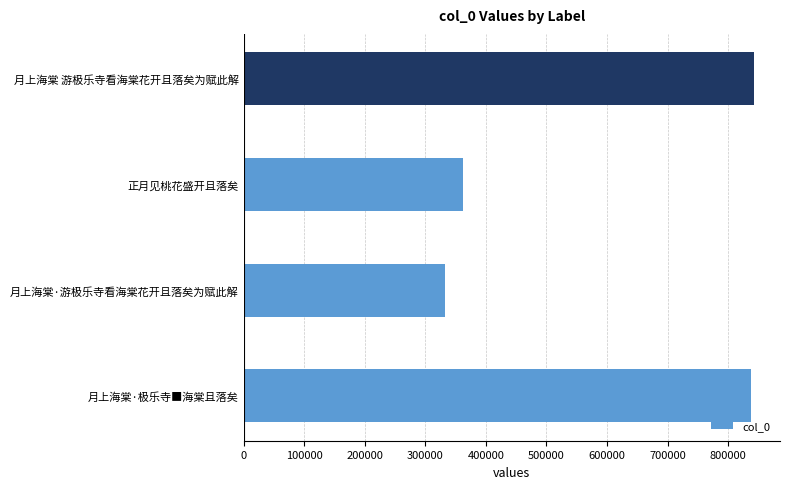

What is the difference between the values at 月上海棠·极乐寺■海棠且落矣 and 正月见桃花盛开且落矣?

475540